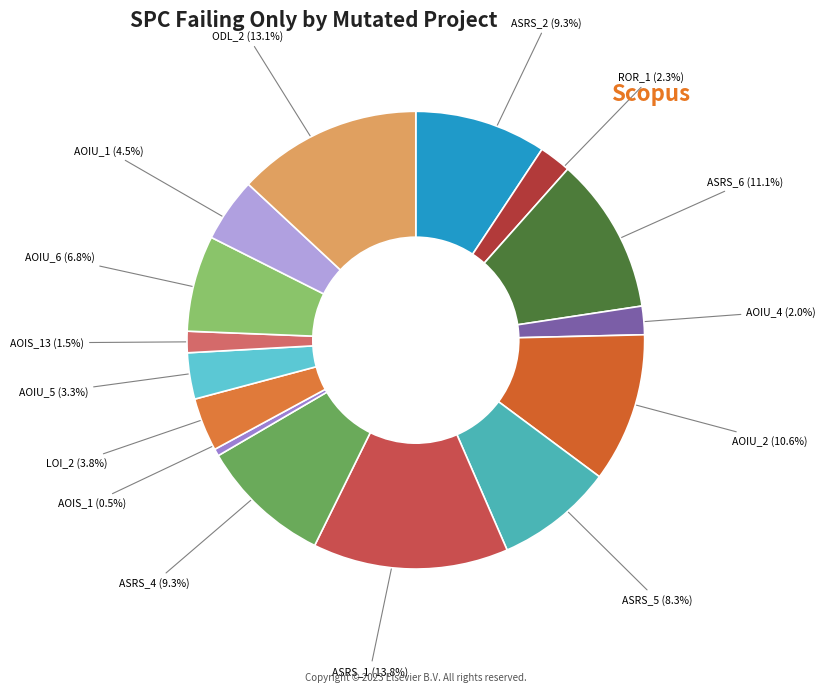

How many slices are in this pie chart?

15